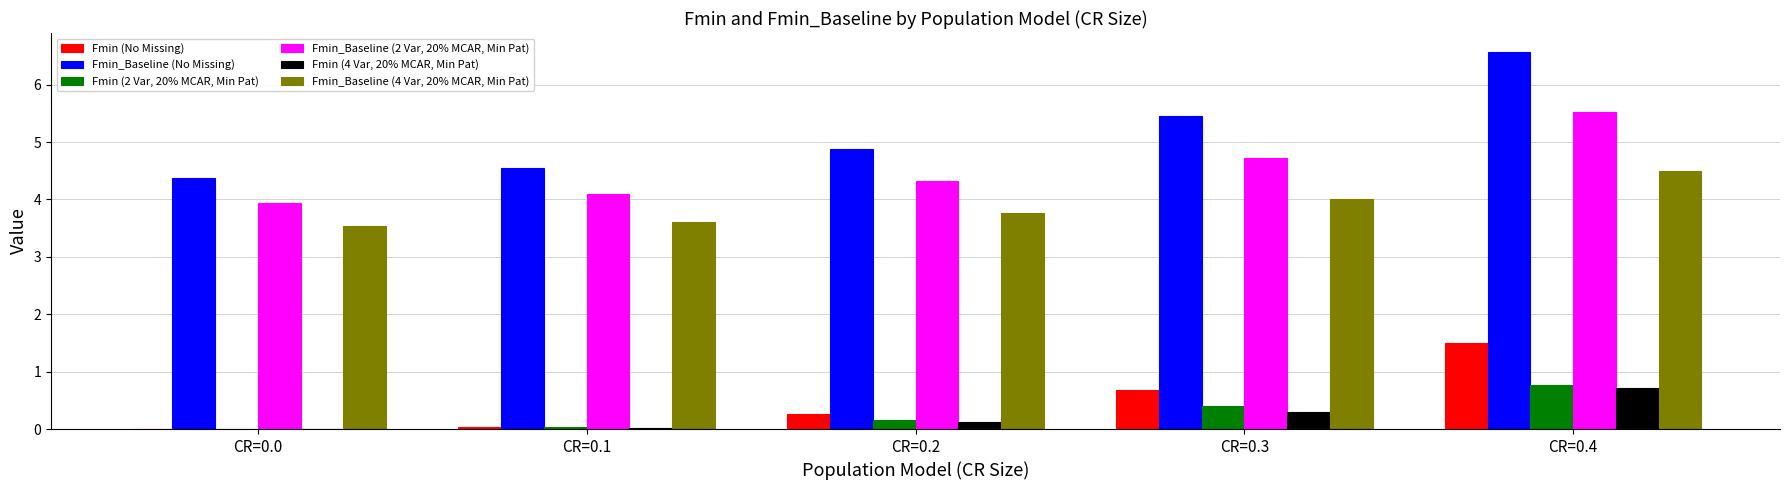

What is the sum of all Fmin (2 Var, 20% MCAR, Min Pat) values?

1.4